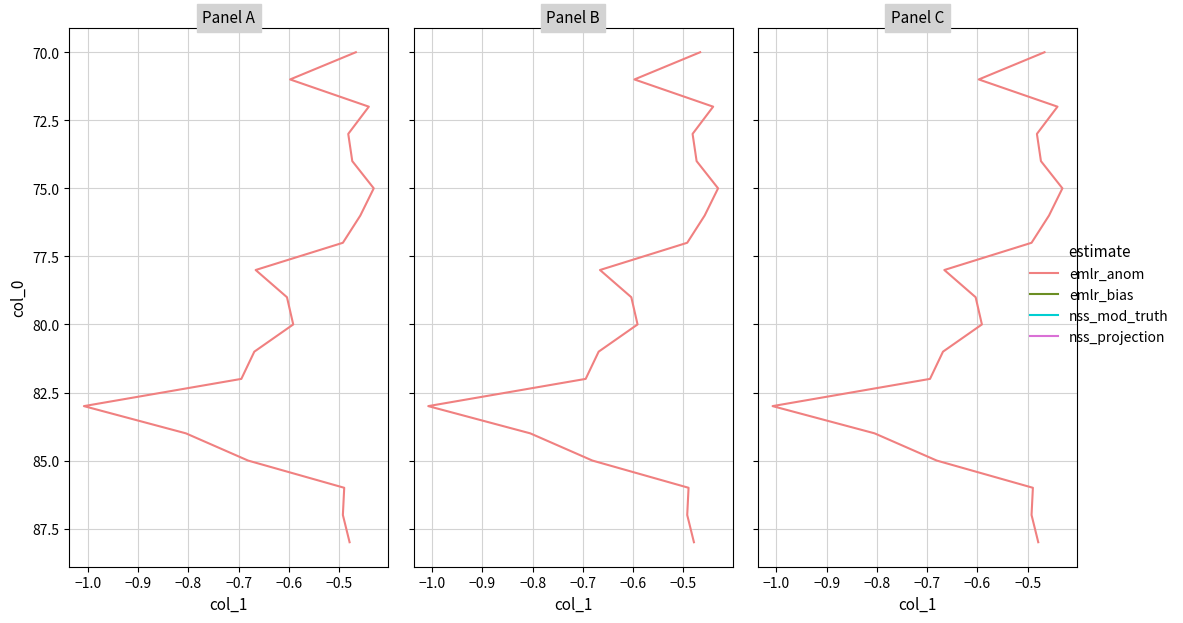

What is the average value?

79